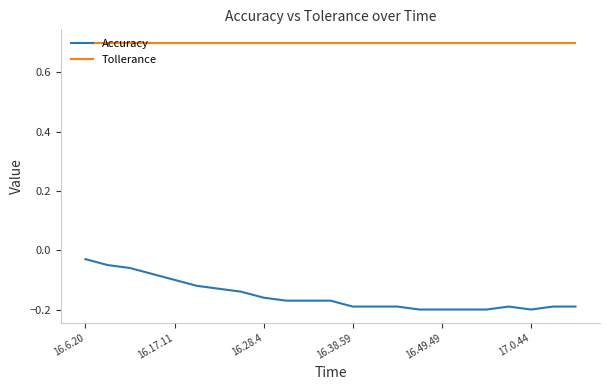

Which series has the largest total across all categories?

Tollerance